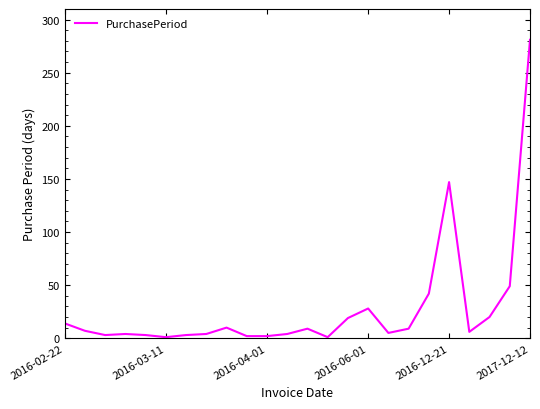

What is the difference between the maximum and minimum values?

280